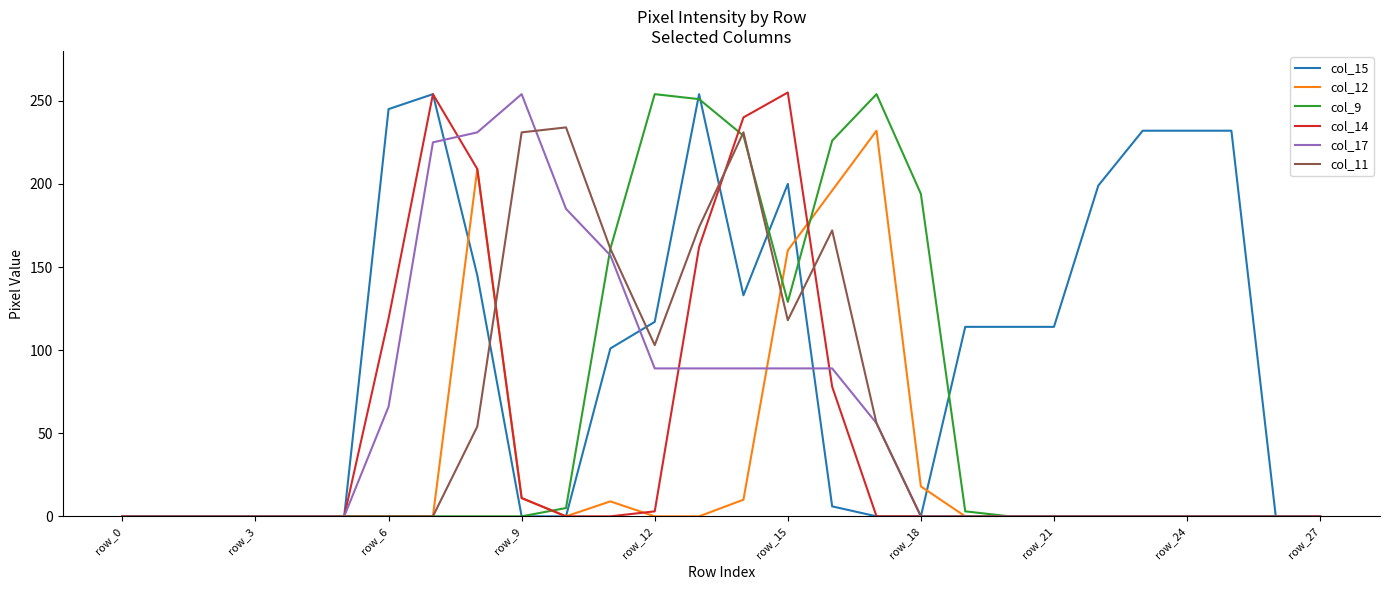

What is the maximum value for col_15?

254